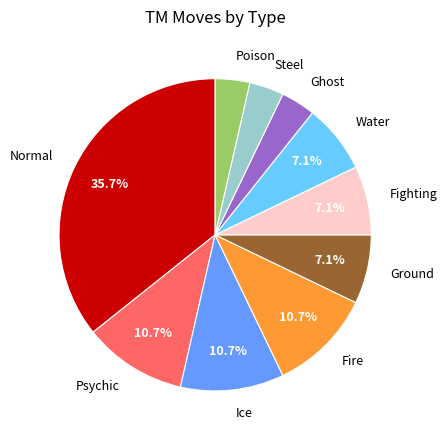

How many slices are in this pie chart?

10